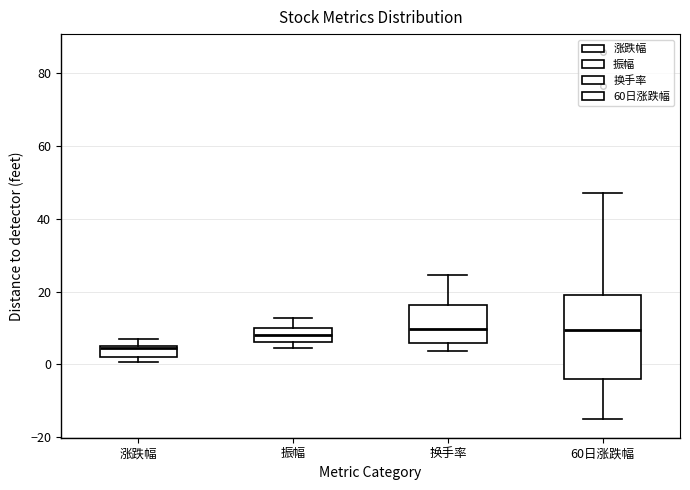

Which box is the tallest, from its lower edge to its upper edge?

60日涨跌幅